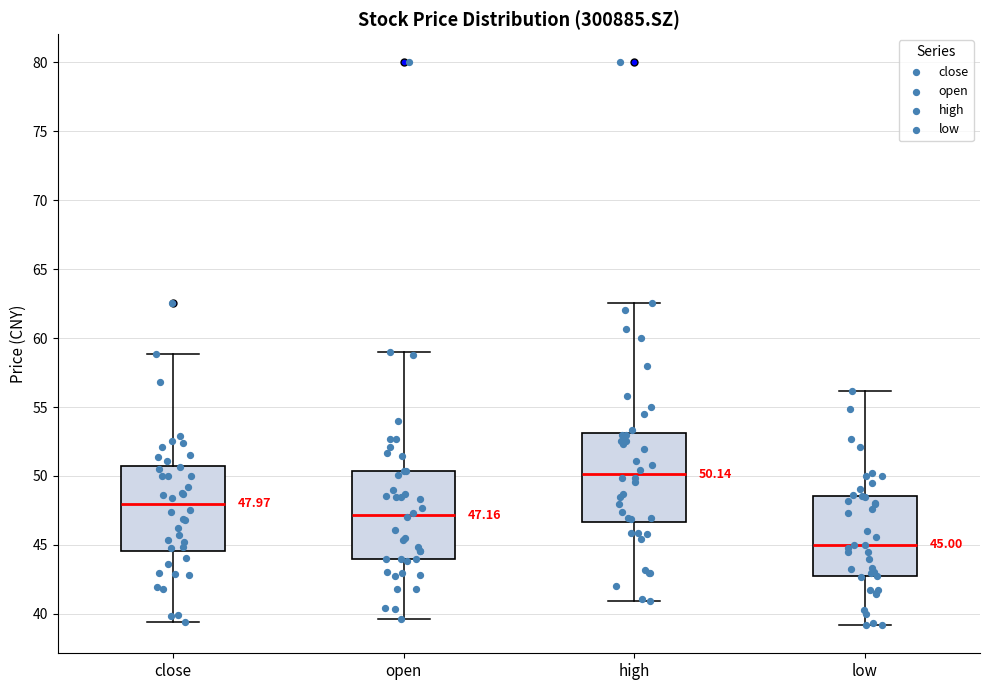

Which box's median line is the lowest?

low